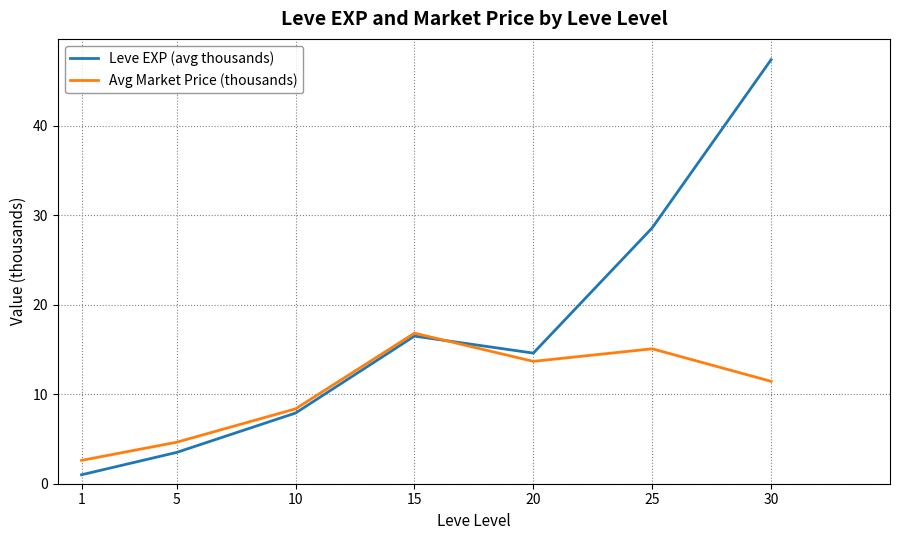

Which series has the largest total across all categories?

Leve EXP (avg thousands)